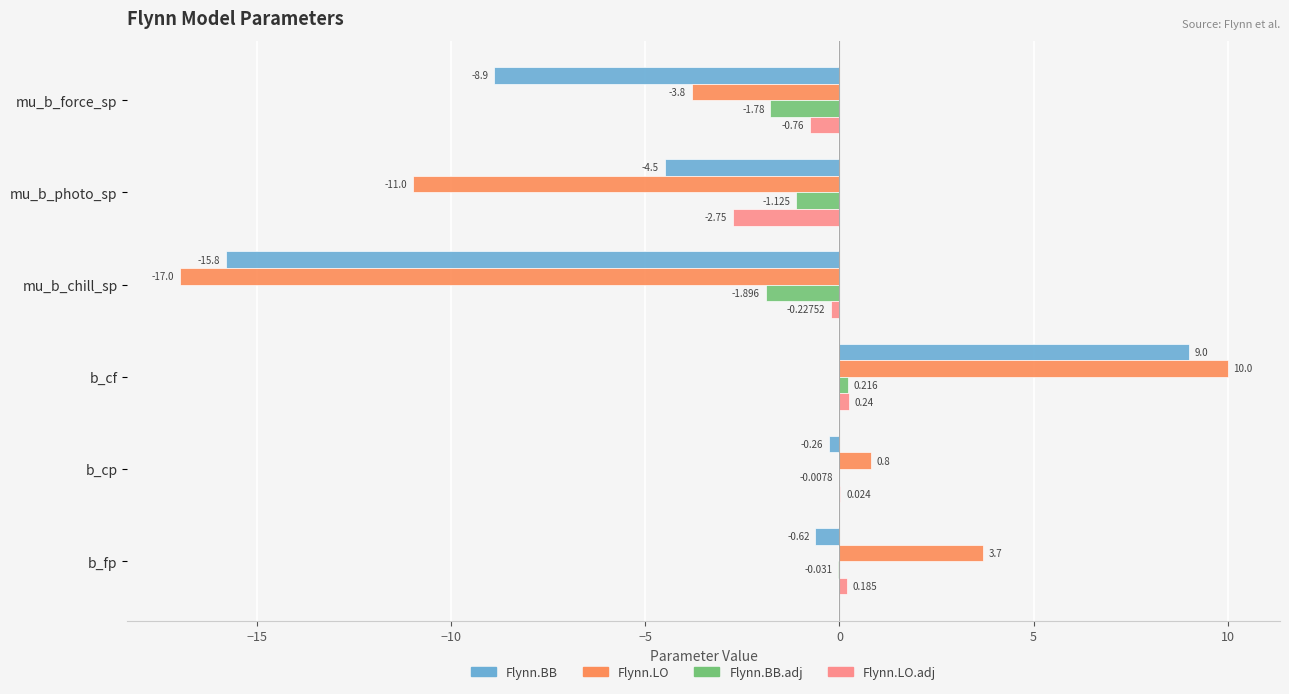

At which category does the chart reach its peak across all series?

b_cf